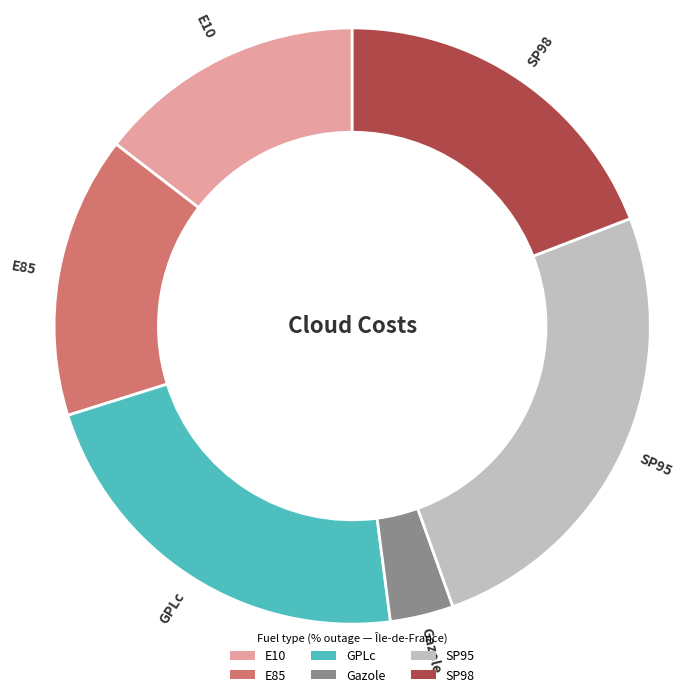

Is it true that SP98 is 33% of the pie?

False